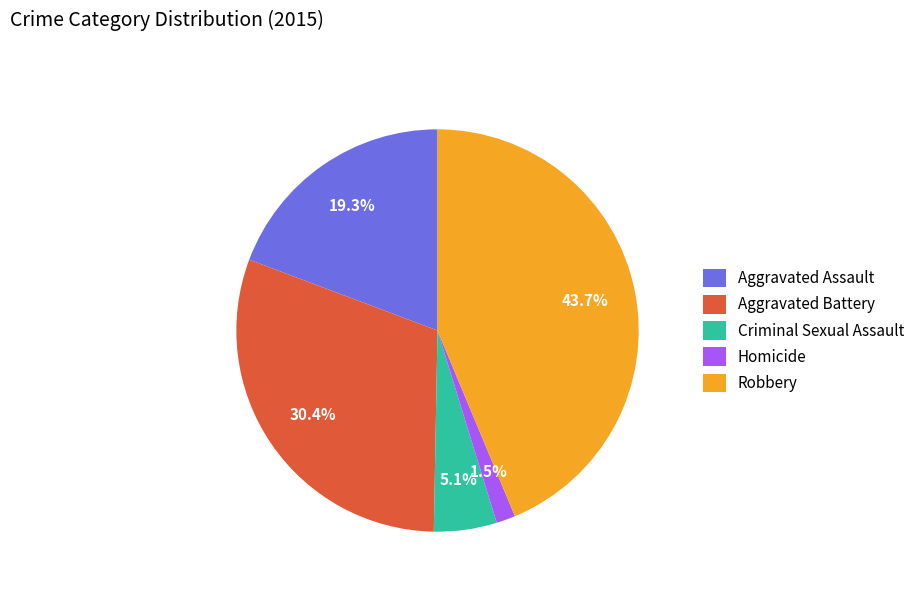

To the nearest percent, what is the average slice percentage?

20%